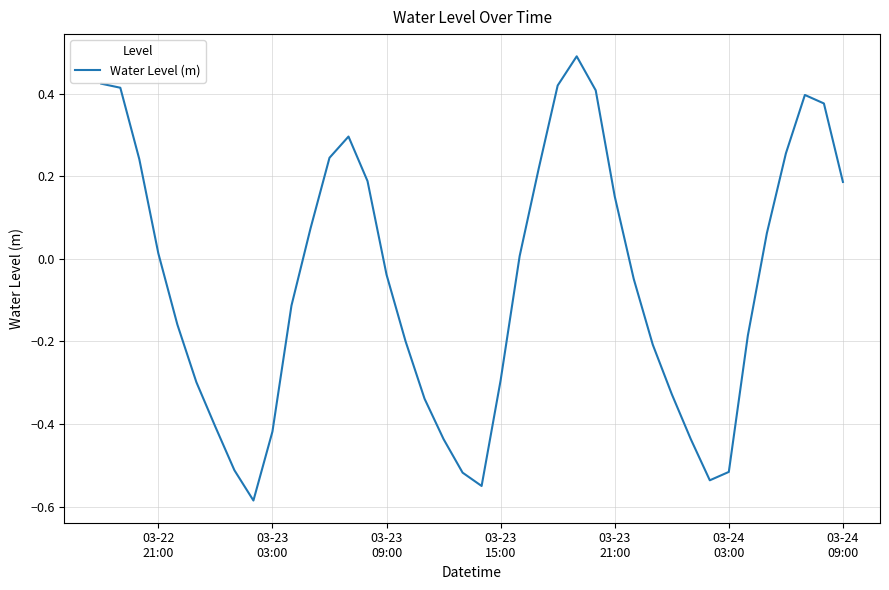

What is the maximum value shown in the chart?

0.5